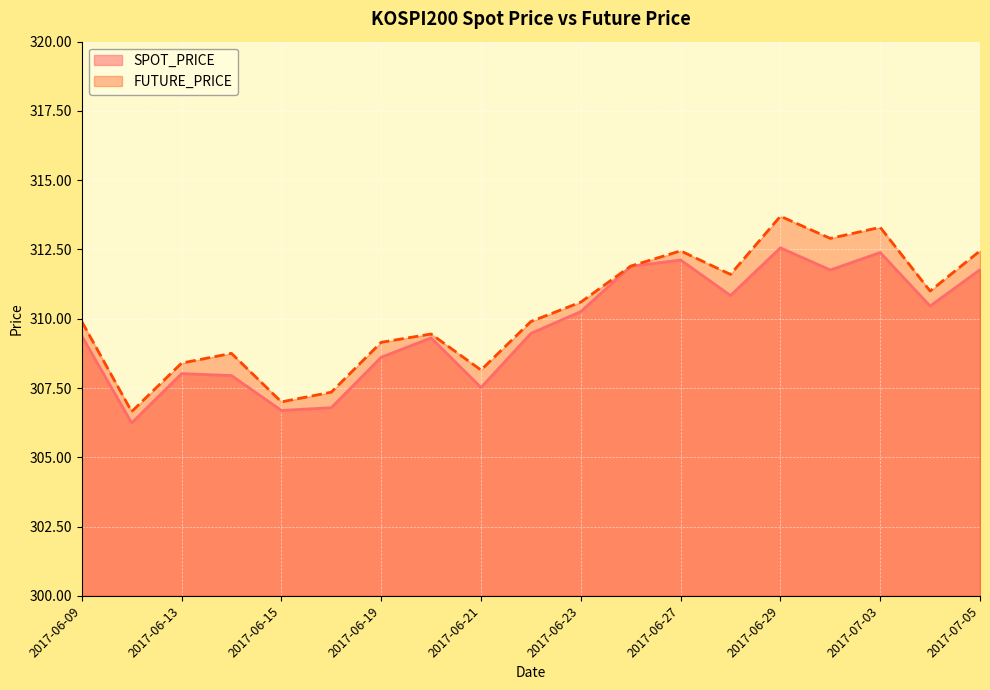

What is the average value of the FUTURE_PRICE series?

310.2